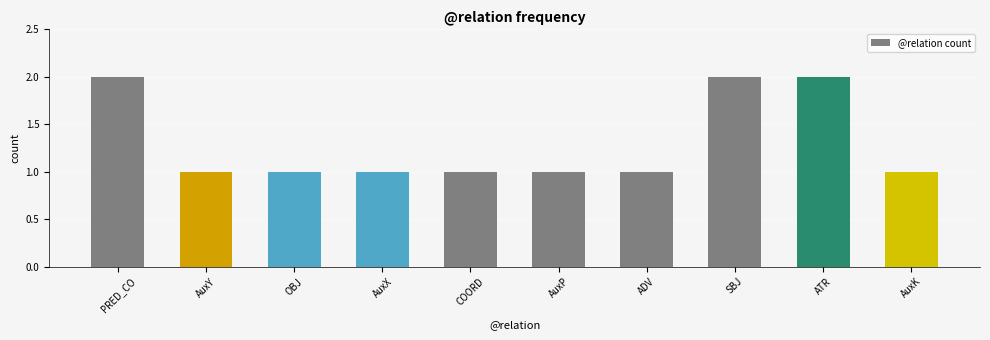

How many values are between 1 and 2?

10